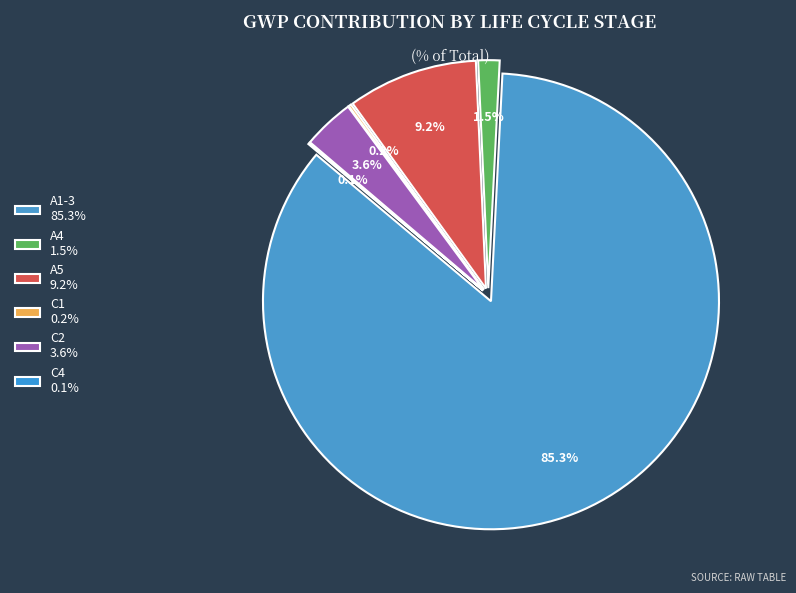

To the nearest percent, what percentage of the pie is A1-3?

85%